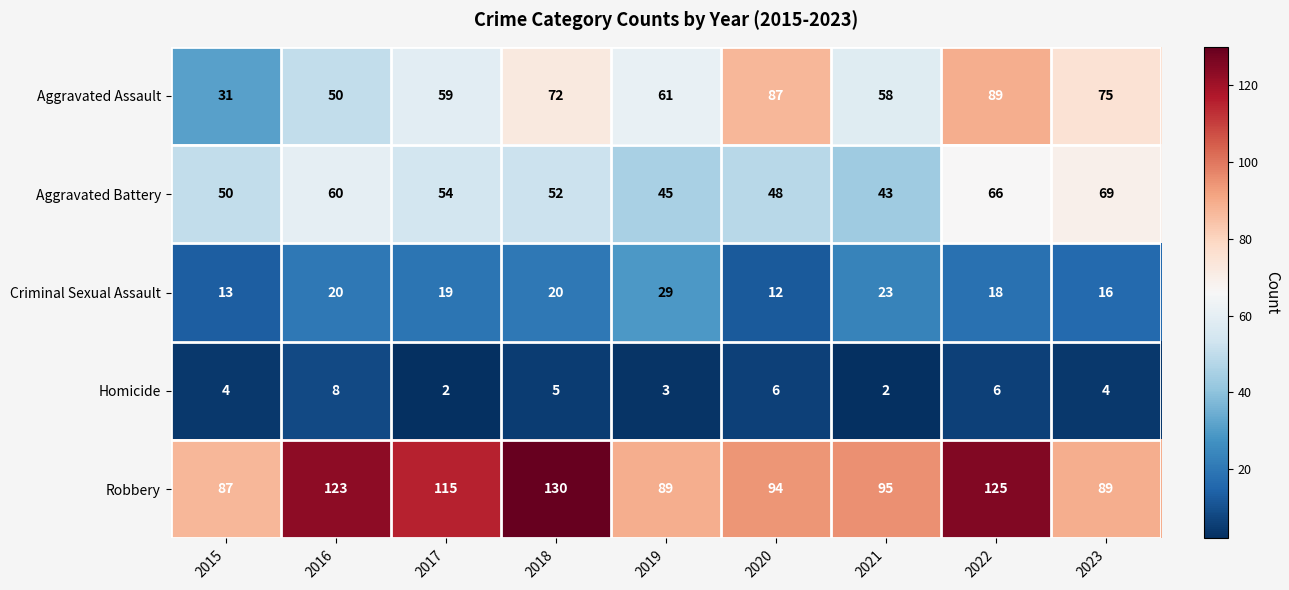

At which label does Criminal Sexual Assault first exceed 19?

2016